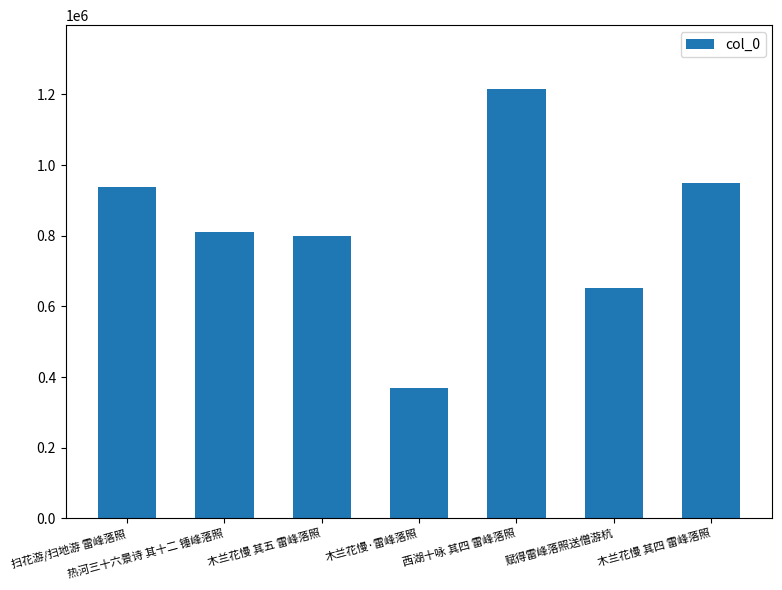

What position from the right is 西湖十咏 其四 雷峰落照?

3